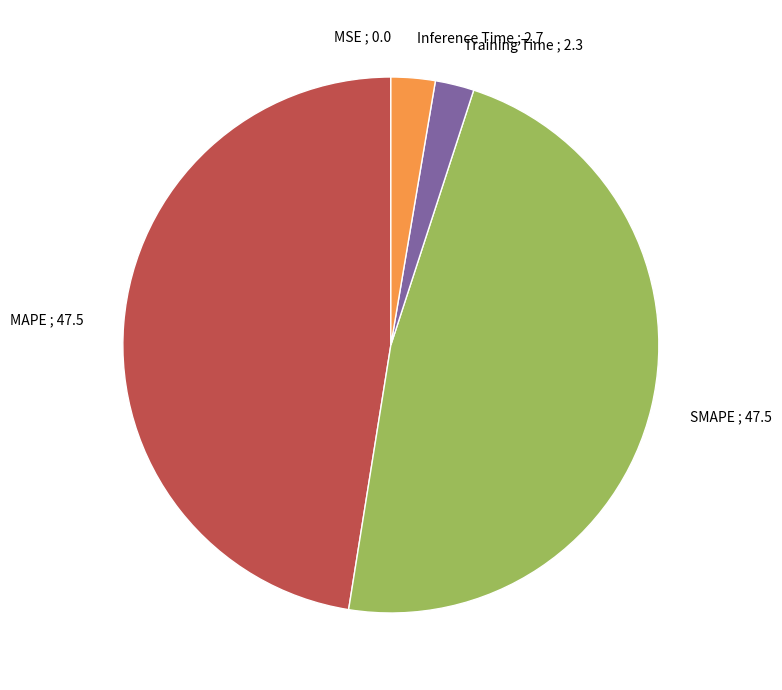

Is it true that SMAPE is 62% of the pie?

False